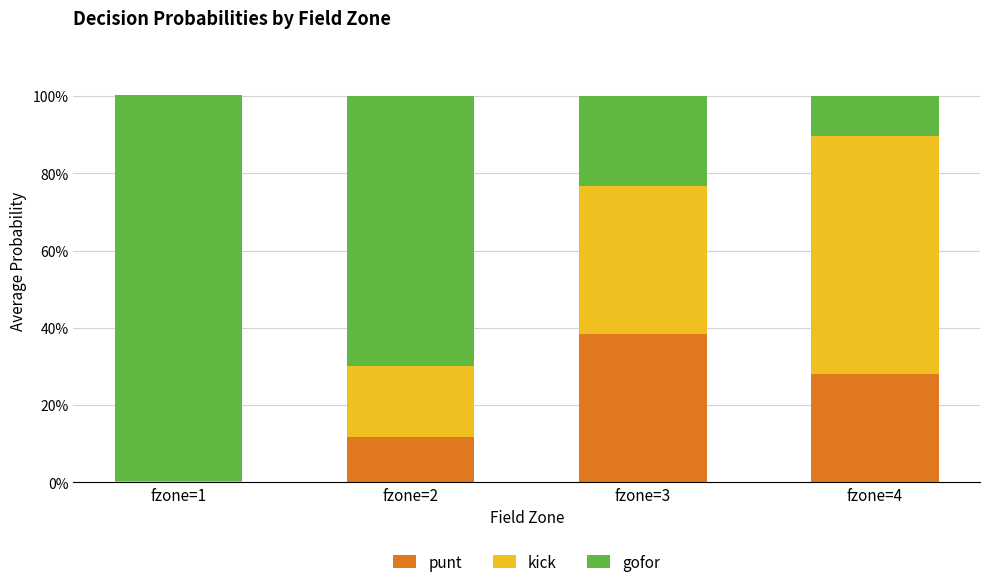

Which series has the largest range (max minus min)?

gofor